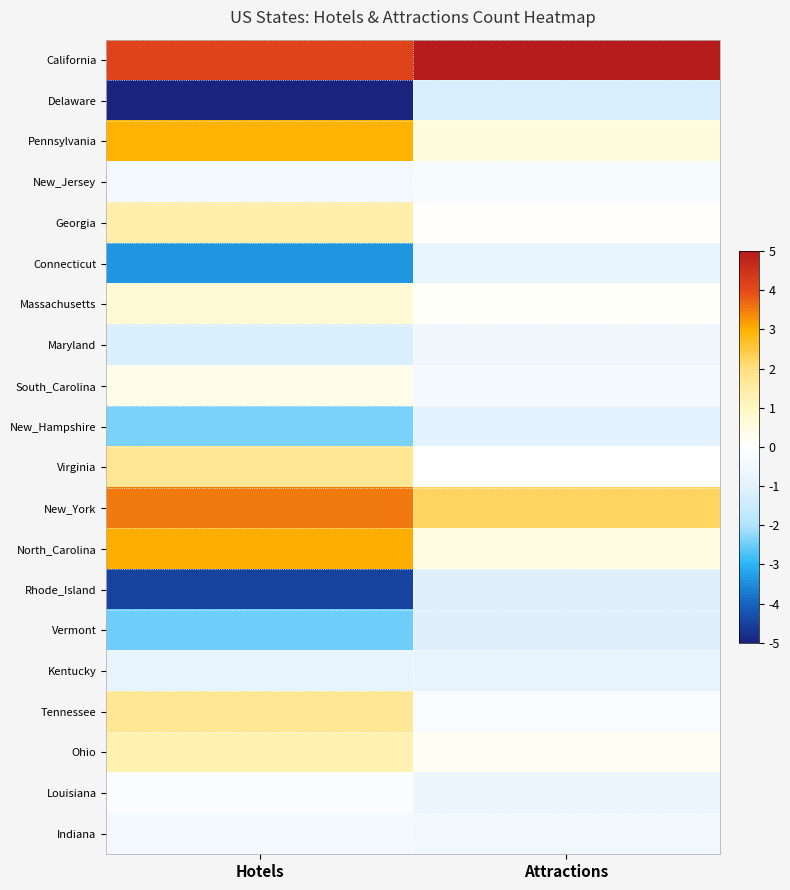

Reading left to right, transcribe all the data shown in this chart.

California: Hotels=4.1	Attractions=5.0
Delaware: Hotels=-5.0	Attractions=-1.2
Pennsylvania: Hotels=3.0	Attractions=0.6
New_Jersey: Hotels=-0.4	Attractions=-0.3
Georgia: Hotels=1.4	Attractions=0.0
Connecticut: Hotels=-3.4	Attractions=-0.8
Massachusetts: Hotels=0.7	Attractions=0.1
Maryland: Hotels=-1.2	Attractions=-0.6
South_Carolina: Hotels=0.4	Attractions=-0.4
New_Hampshire: Hotels=-2.4	Attractions=-0.9
Virginia: Hotels=1.7	Attractions=-0.0
New_York: Hotels=3.5	Attractions=2.3
North_Carolina: Hotels=3.0	Attractions=0.5
Rhode_Island: Hotels=-4.5	Attractions=-1.1
Vermont: Hotels=-2.5	Attractions=-1.1
Kentucky: Hotels=-0.8	Attractions=-0.8
Tennessee: Hotels=1.7	Attractions=-0.2
Ohio: Hotels=1.3	Attractions=0.2
Louisiana: Hotels=-0.2	Attractions=-0.7
Indiana: Hotels=-0.4	Attractions=-0.5